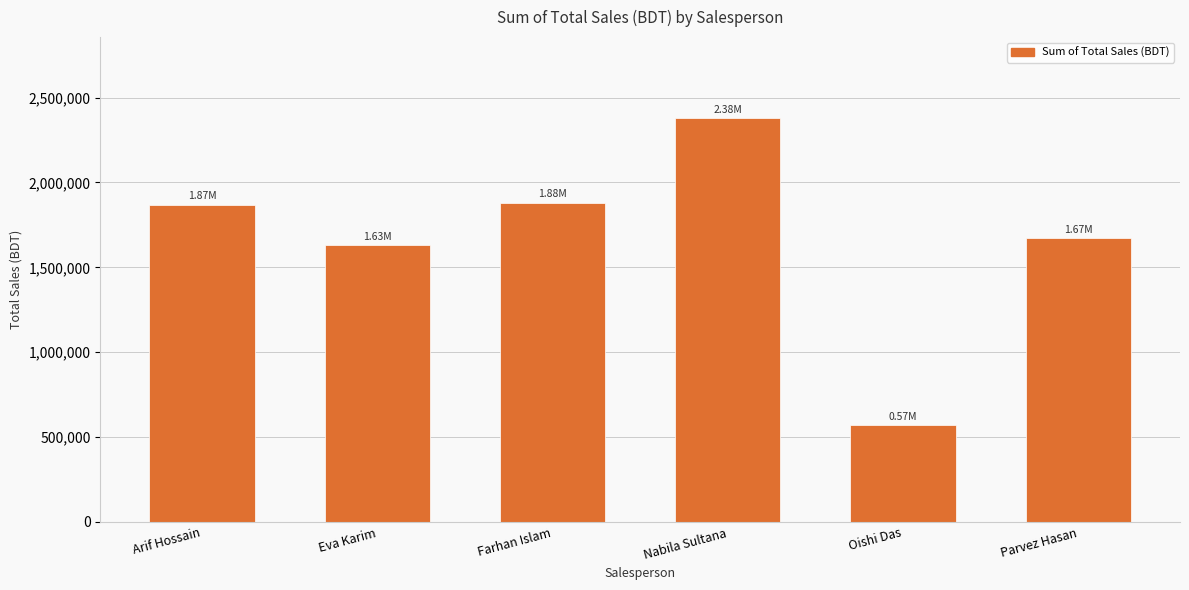

At which category does the chart reach its minimum across all series?

Oishi Das